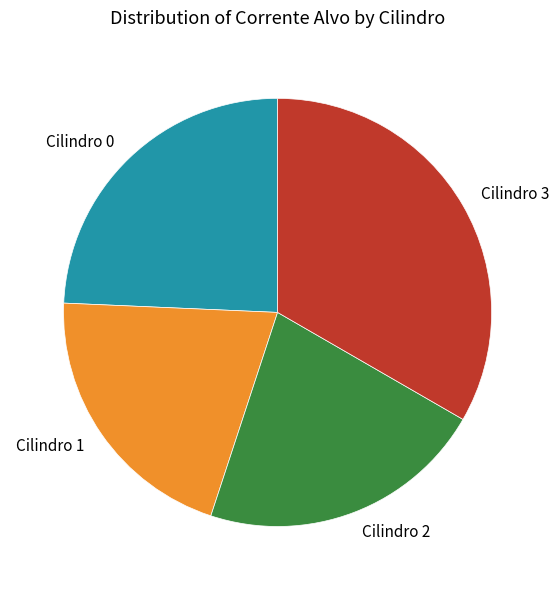

Does any single category account for the majority?

No